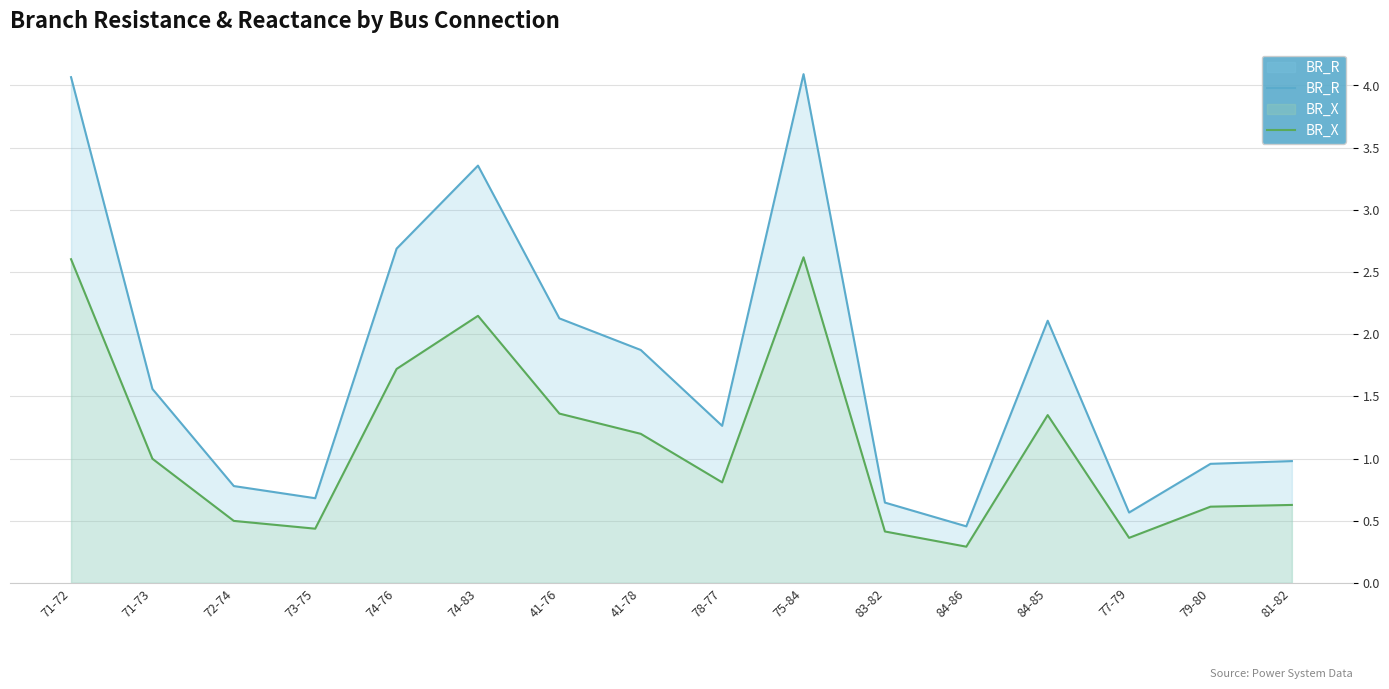

Which has a higher value, 75-84 or 74-83?

75-84